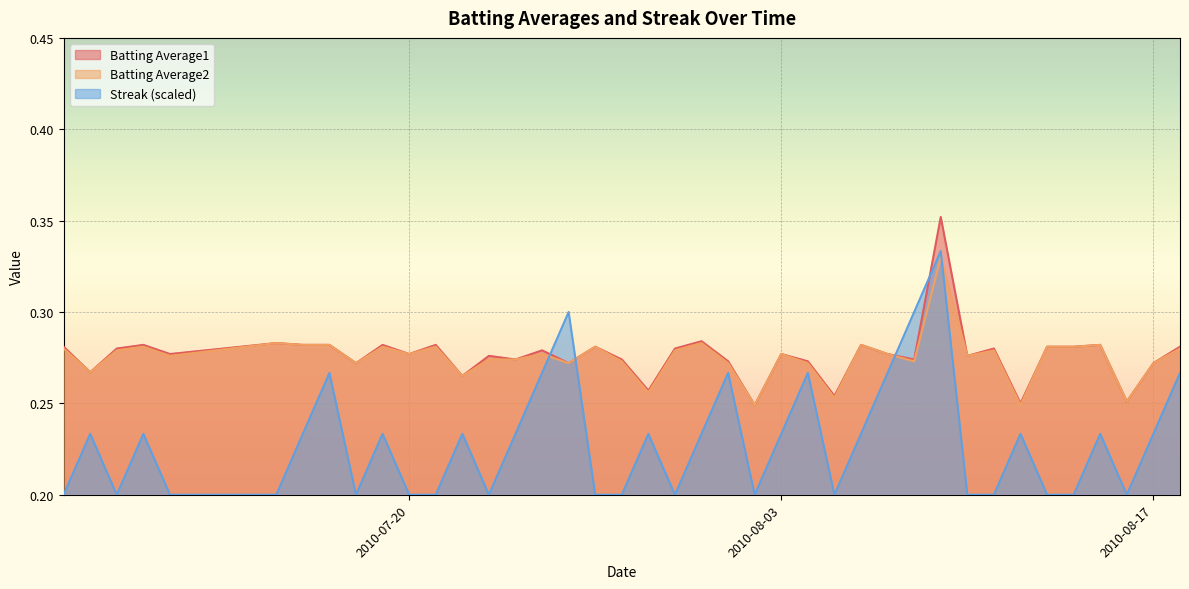

Rank the series by their maximum value, from lowest to highest.

Batting Average2, Streak (scaled), Batting Average1